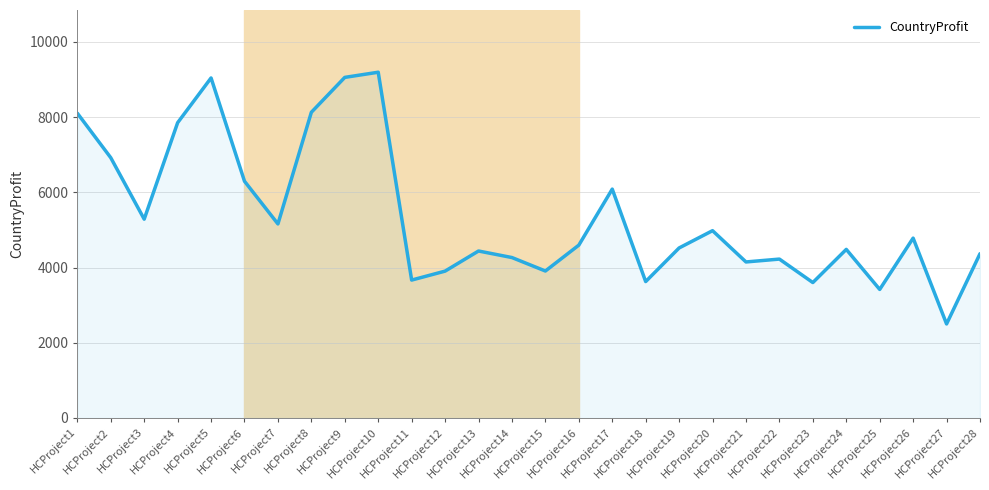

Approximately how many times larger is the value at HCProject16 compared to HCProject14?

1.1